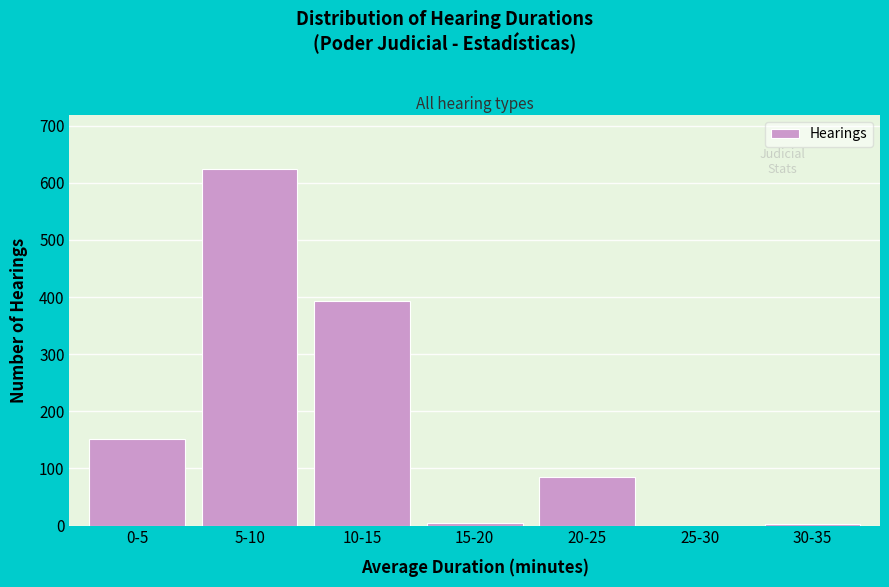

Which category has the highest value across all series?

5-10